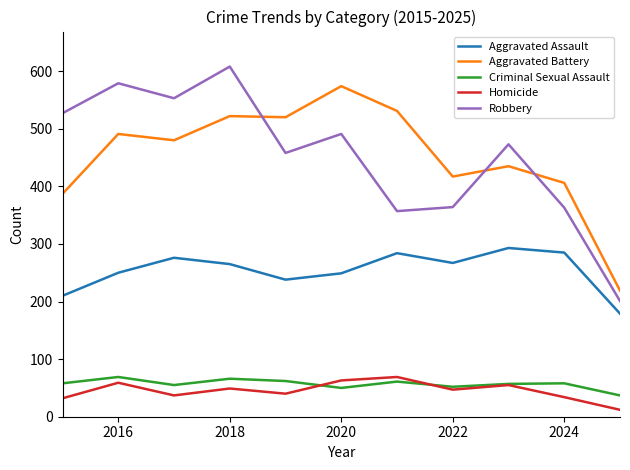

True or false: Homicide and Aggravated Battery intersect in this chart.

False